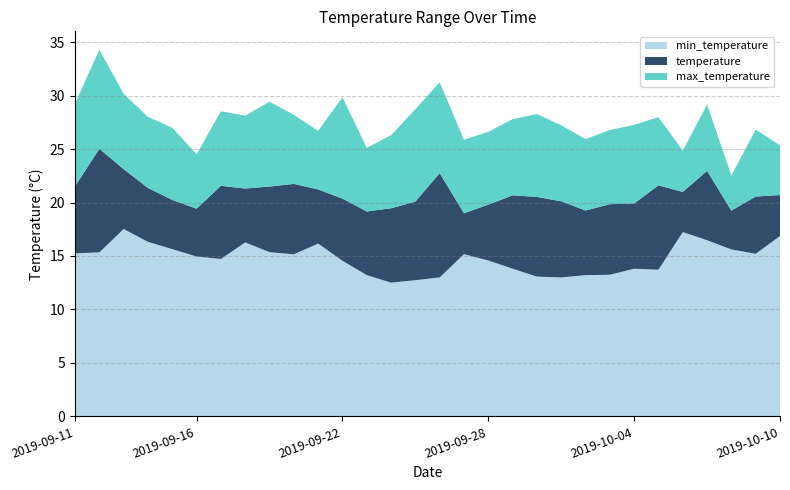

Reading right to left, what are all the values shown in this chart?

min_temperature: 2019-10-10=16.9	2019-10-09=15.2	2019-10-08=15.6	2019-10-07=16.5	2019-10-06=17.2	2019-10-05=13.7	2019-10-04=13.8	2019-10-03=13.2	2019-10-02=13.2	2019-10-01=13.0	2019-09-30=13.1	2019-09-29=13.8	2019-09-28=14.6	2019-09-27=15.2	2019-09-26=13.0	2019-09-25=12.7	2019-09-24=12.5	2019-09-23=13.2	2019-09-22=14.6	2019-09-21=16.2	2019-09-20=15.2	2019-09-19=15.4	2019-09-18=16.3	2019-09-17=14.7	2019-09-16=15.0	2019-09-15=15.6	2019-09-14=16.3	2019-09-13=17.5	2019-09-12=15.3	2019-09-11=15.3
temperature: 2019-10-10=20.7	2019-10-09=20.6	2019-10-08=19.2	2019-10-07=23.0	2019-10-06=21.0	2019-10-05=21.6	2019-10-04=19.9	2019-10-03=19.8	2019-10-02=19.3	2019-10-01=20.1	2019-09-30=20.5	2019-09-29=20.7	2019-09-28=19.8	2019-09-27=19.0	2019-09-26=22.7	2019-09-25=20.1	2019-09-24=19.5	2019-09-23=19.2	2019-09-22=20.4	2019-09-21=21.2	2019-09-20=21.7	2019-09-19=21.5	2019-09-18=21.3	2019-09-17=21.6	2019-09-16=19.4	2019-09-15=20.2	2019-09-14=21.4	2019-09-13=23.1	2019-09-12=25.0	2019-09-11=21.5
max_temperature: 2019-10-10=25.3	2019-10-09=26.8	2019-10-08=22.5	2019-10-07=29.2	2019-10-06=24.8	2019-10-05=28.0	2019-10-04=27.3	2019-10-03=26.8	2019-10-02=25.9	2019-10-01=27.2	2019-09-30=28.3	2019-09-29=27.8	2019-09-28=26.6	2019-09-27=25.9	2019-09-26=31.2	2019-09-25=28.7	2019-09-24=26.3	2019-09-23=25.1	2019-09-22=29.9	2019-09-21=26.7	2019-09-20=28.2	2019-09-19=29.4	2019-09-18=28.1	2019-09-17=28.5	2019-09-16=24.5	2019-09-15=27.0	2019-09-14=28.0	2019-09-13=30.2	2019-09-12=34.3	2019-09-11=29.3